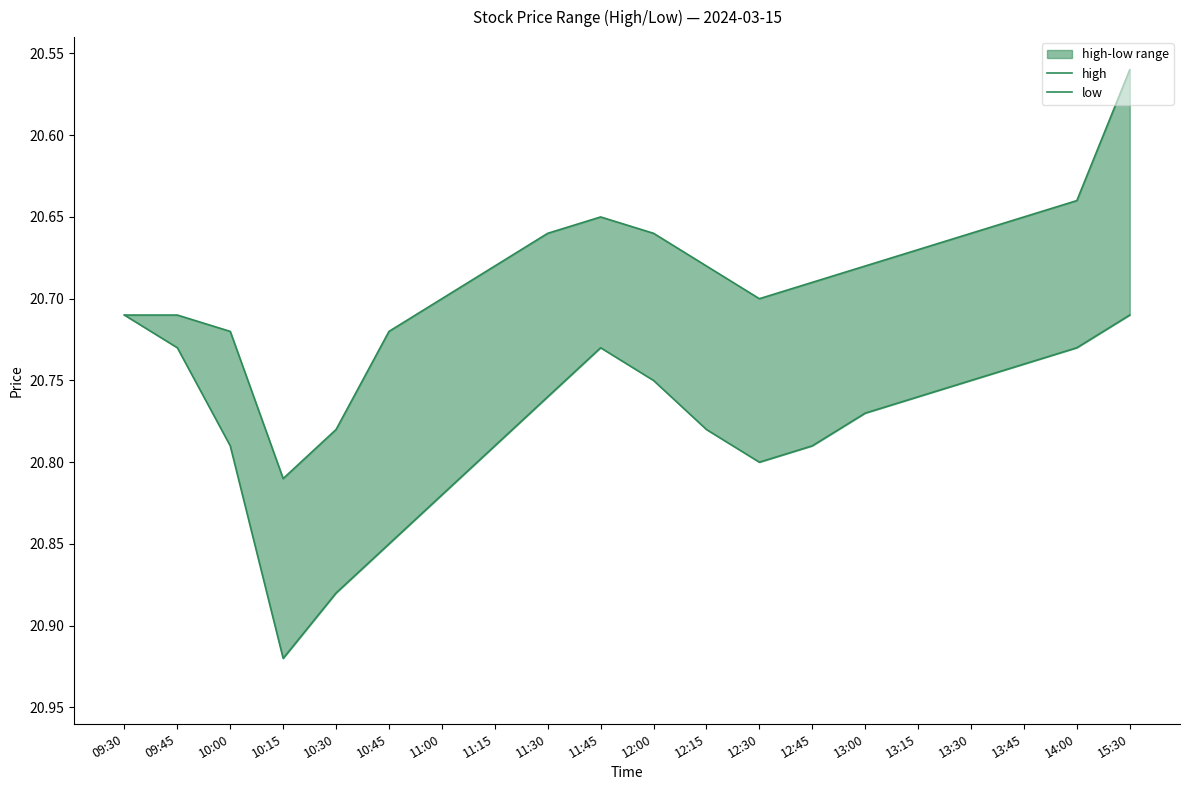

Where is high nearest to the value 20?

09:30